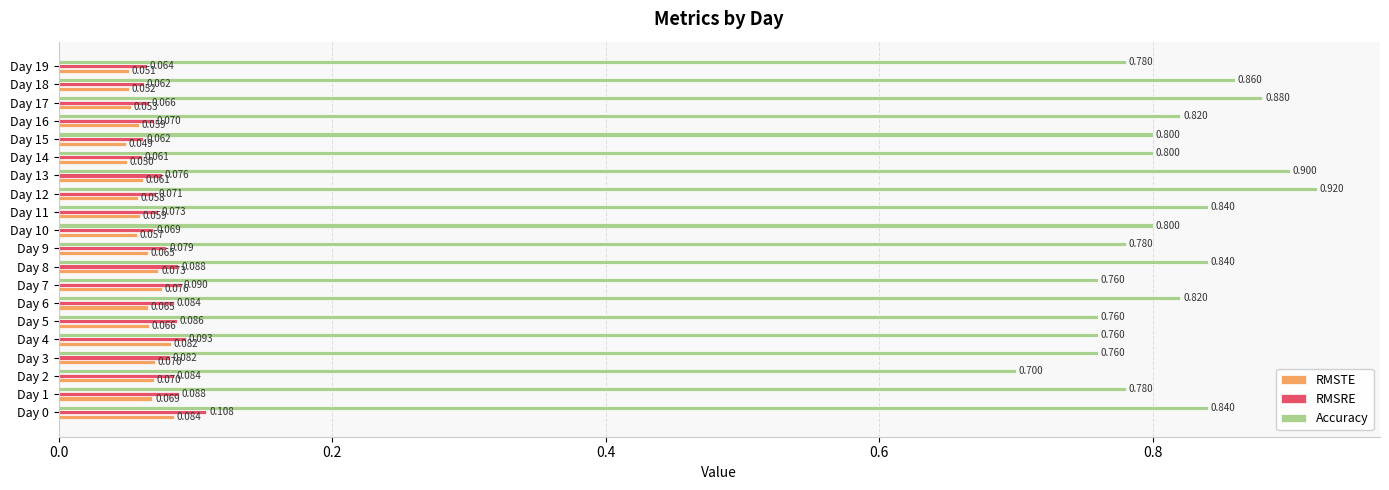

List the series in order of their peak value, lowest first.

RMSTE, RMSRE, Accuracy